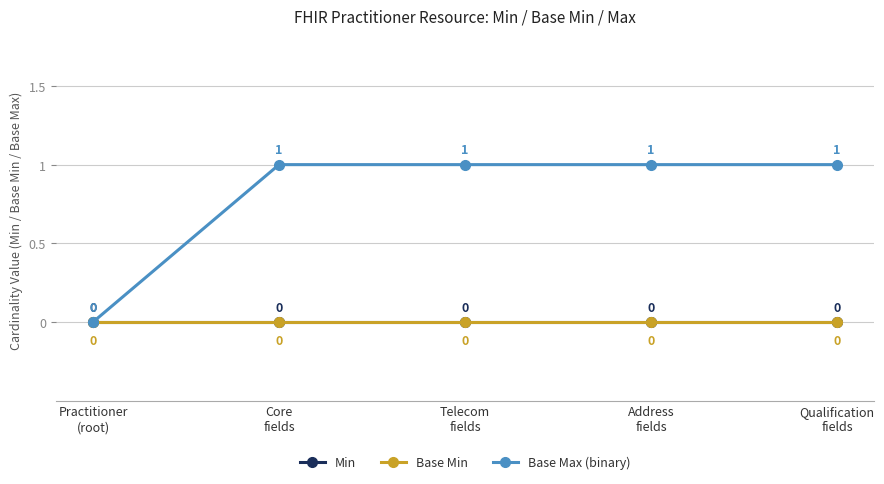

What position from the right is Core
fields?

4